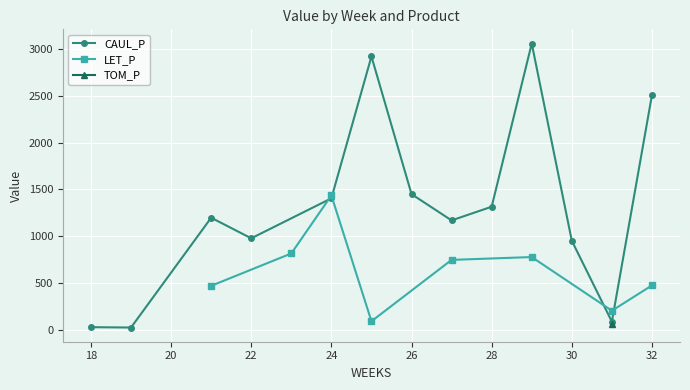

What is the sum of all CAUL_P values?

17103.6